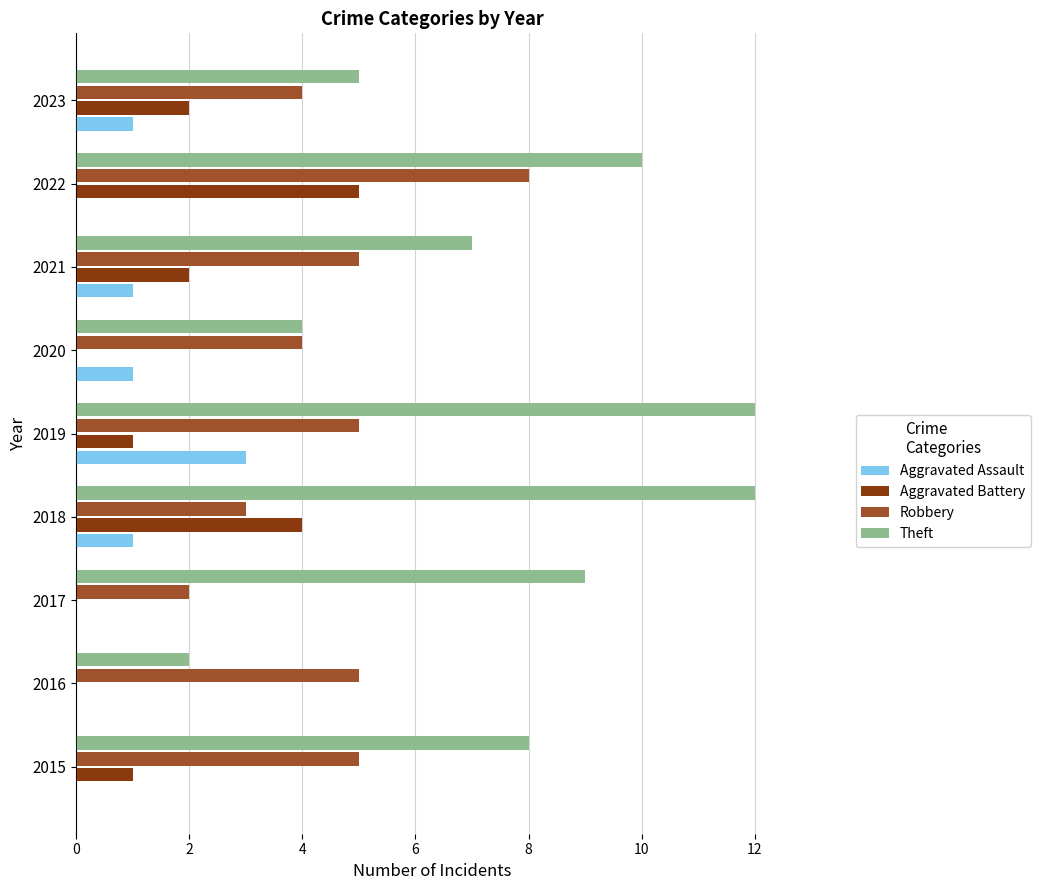

At which category is the sum across all series the highest?

2022